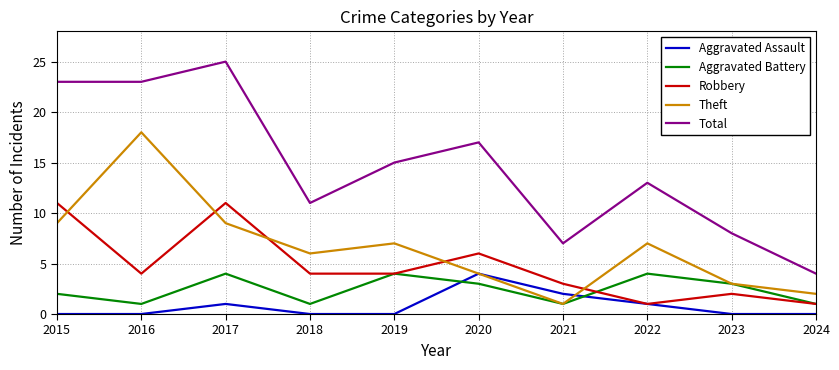

What is the difference between the maximum and second lowest values in the Total series?

18